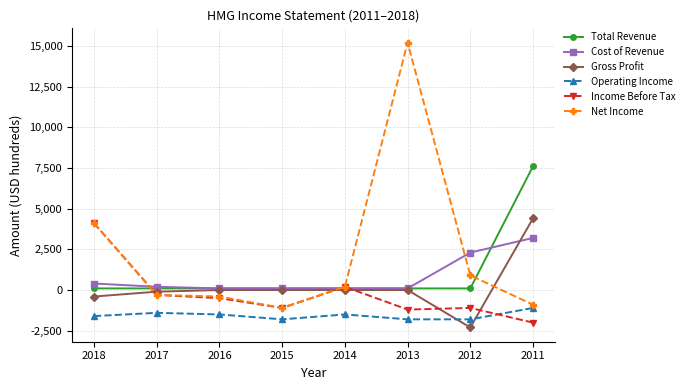

At which label does Income Before Tax reach its minimum?

2011